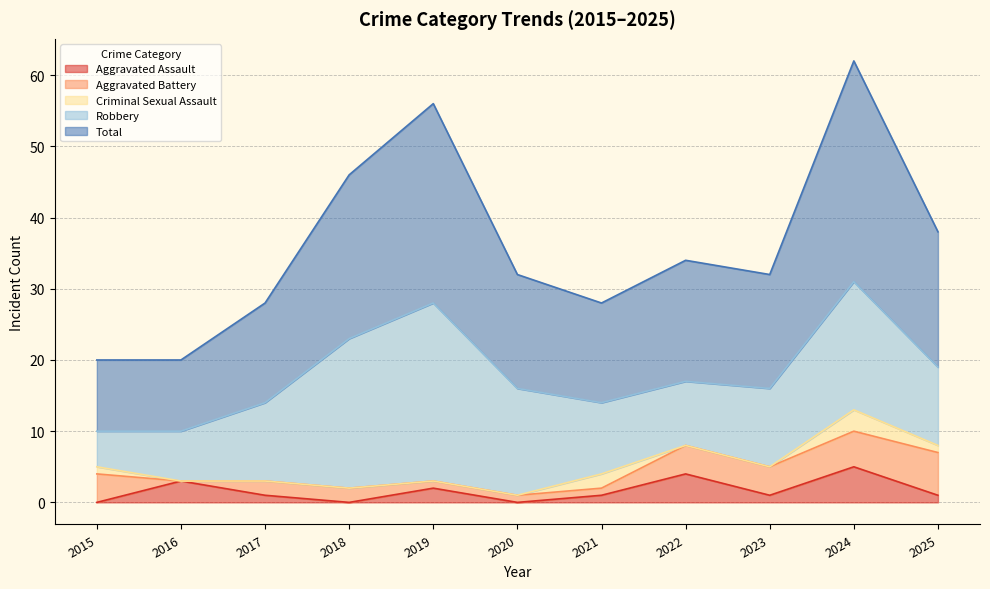

What is the difference between the Aggravated Assault values at 2017 and 2016?

2